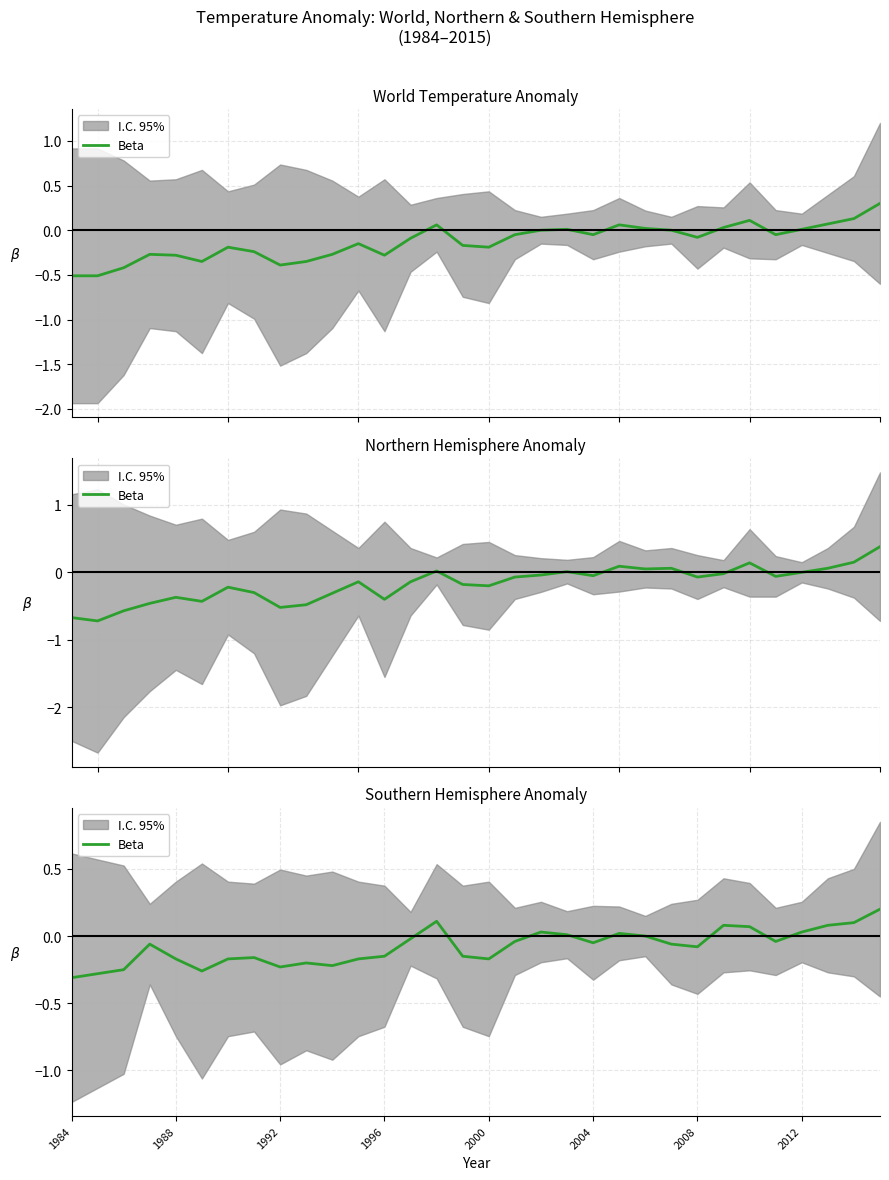

Which label corresponds to the smallest value in the chart?

1984